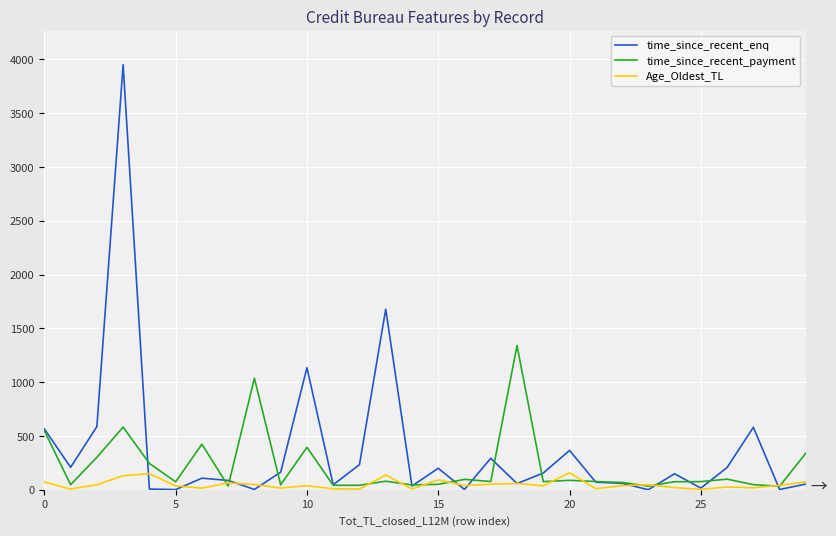

In time_since_recent_payment, how many points are higher than both neighbors (excluding endpoints)?

9